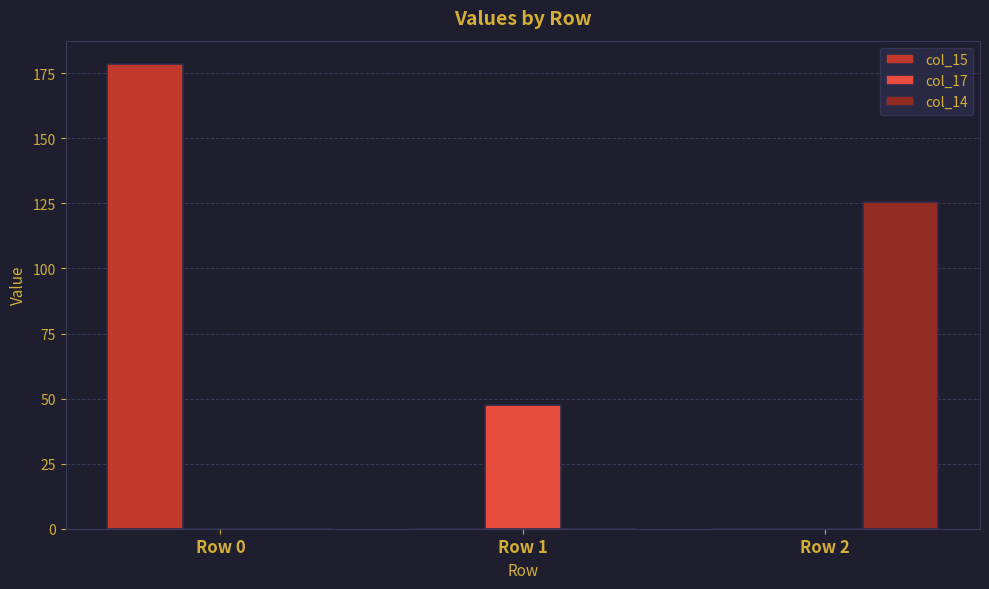

What are all the series names shown in the legend?

col_15, col_17, col_14